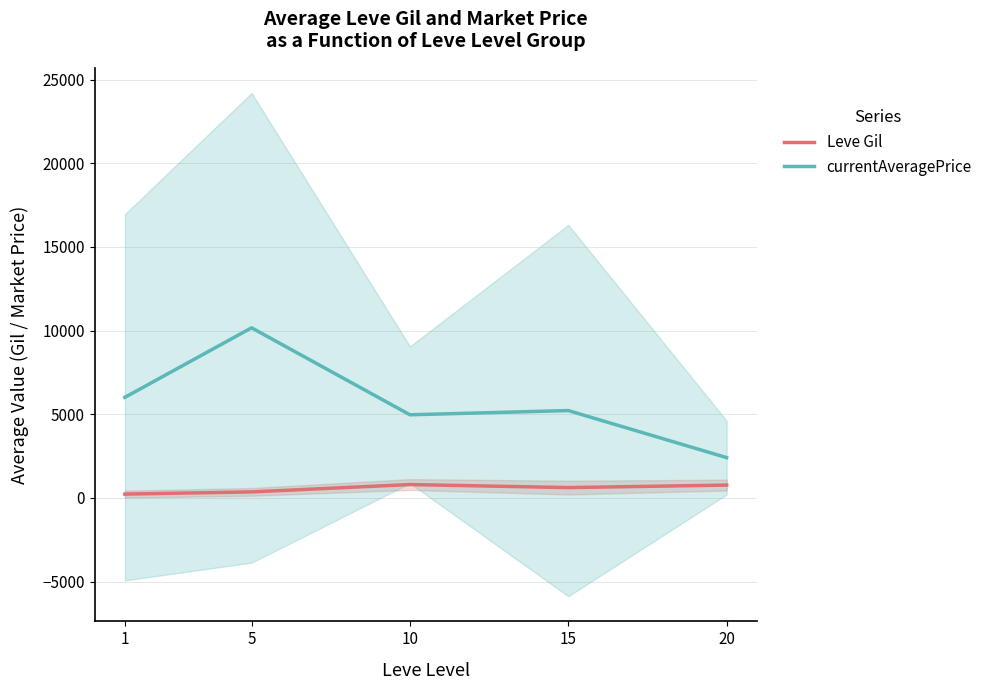

Where is the first local maximum for Leve Gil?

10